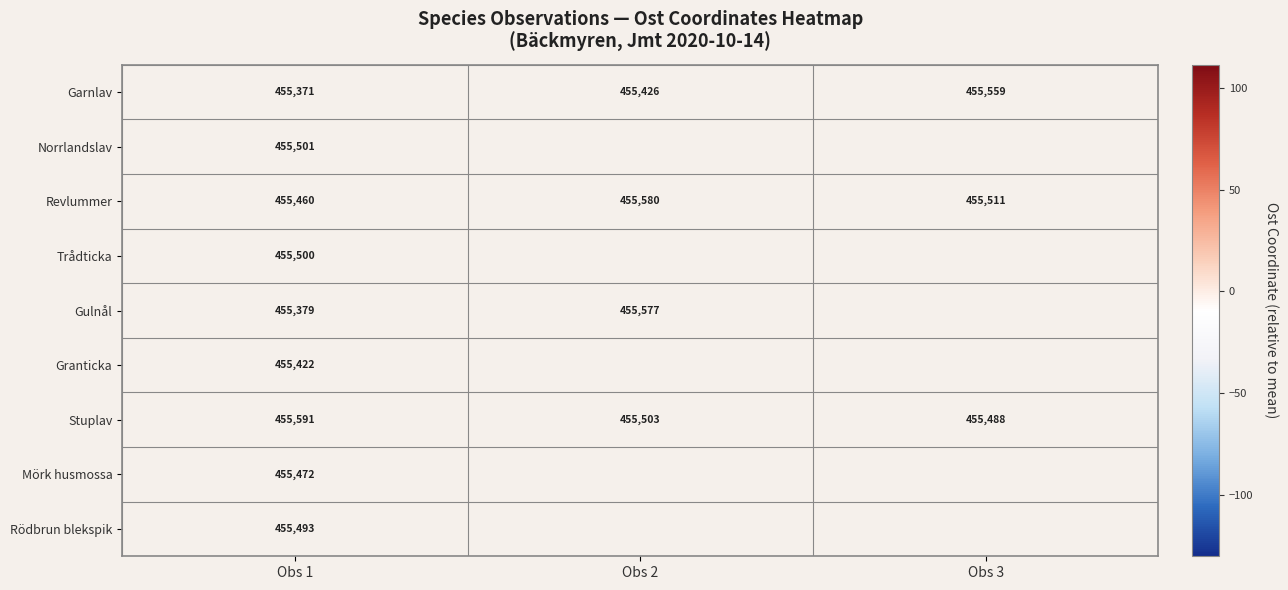

At which category is the sum across all series the highest?

Obs 1